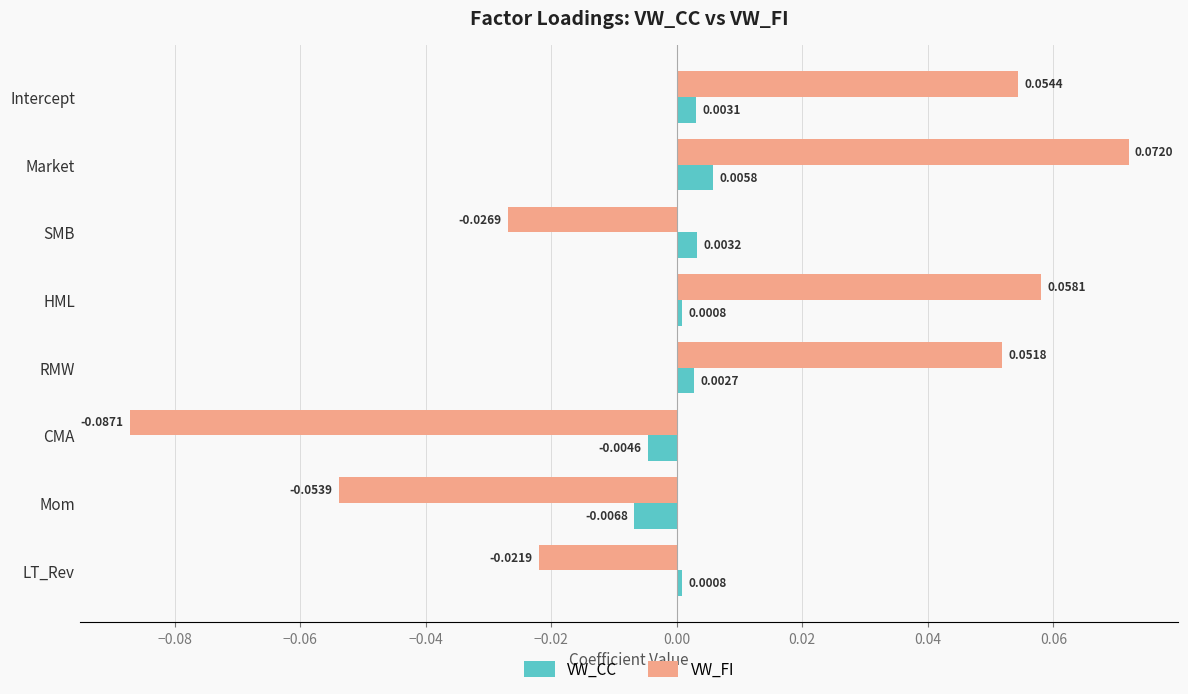

What are all the series names shown in the legend?

VW_CC, VW_FI